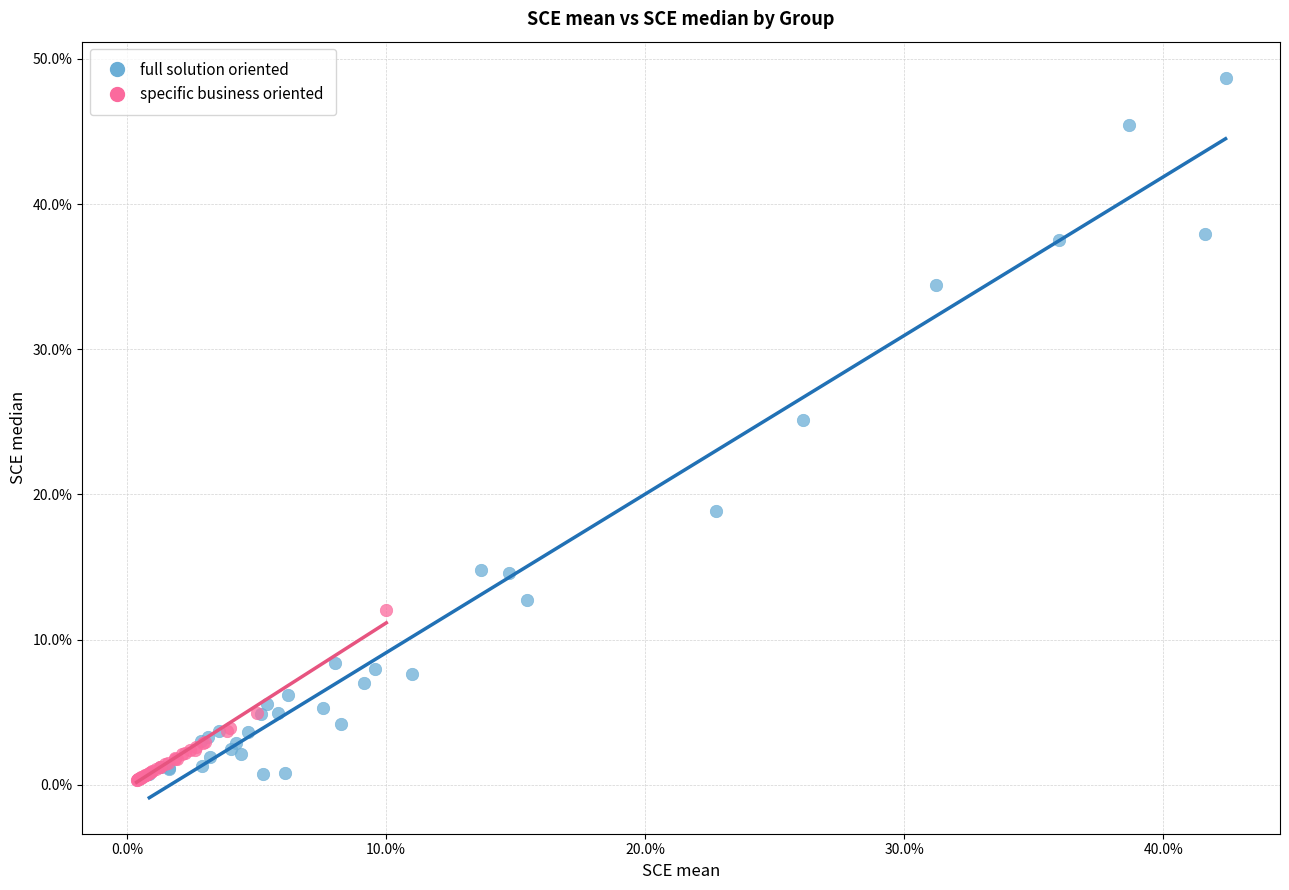

Which series has the largest Y range (max minus min)?

full solution oriented